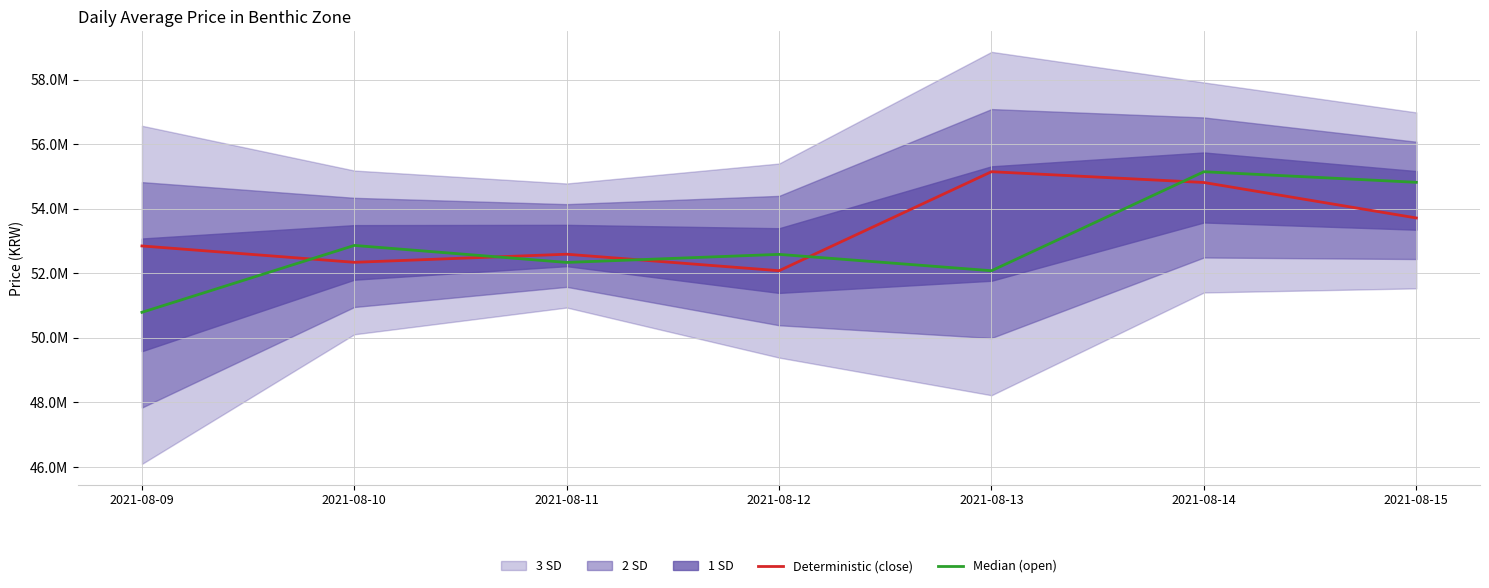

True or false: Deterministic (close) has a value of 52846000 at 2021-08-09.

True